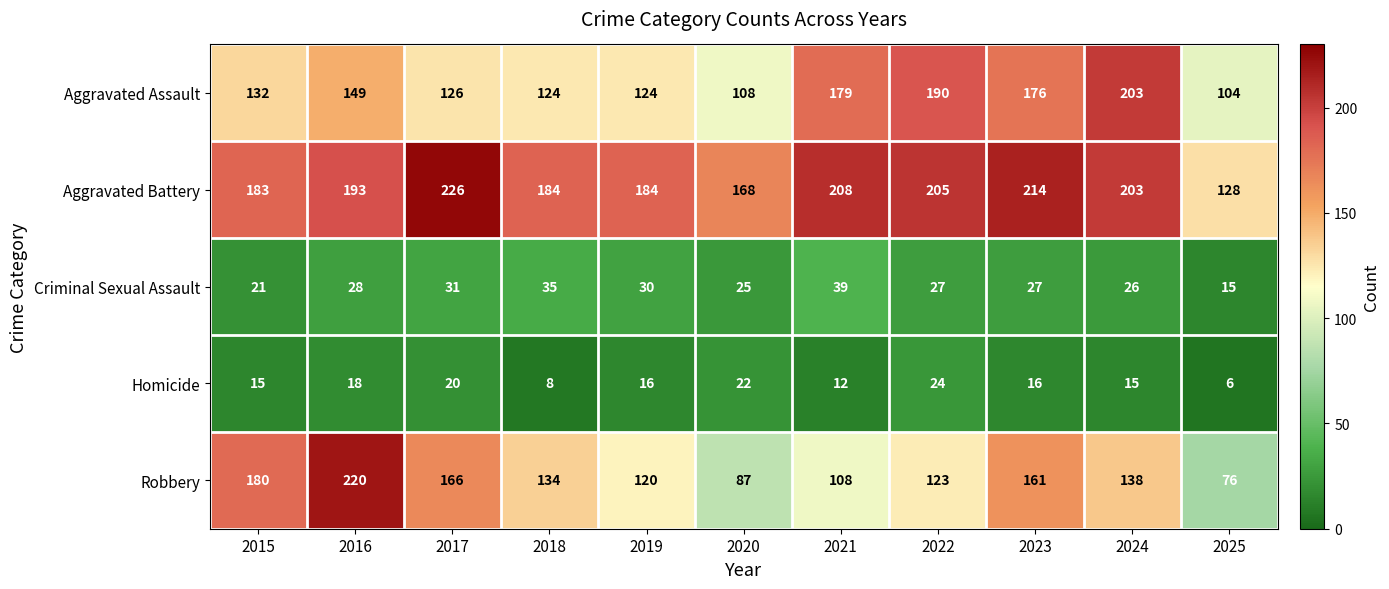

Count the number of data series in this chart.

5